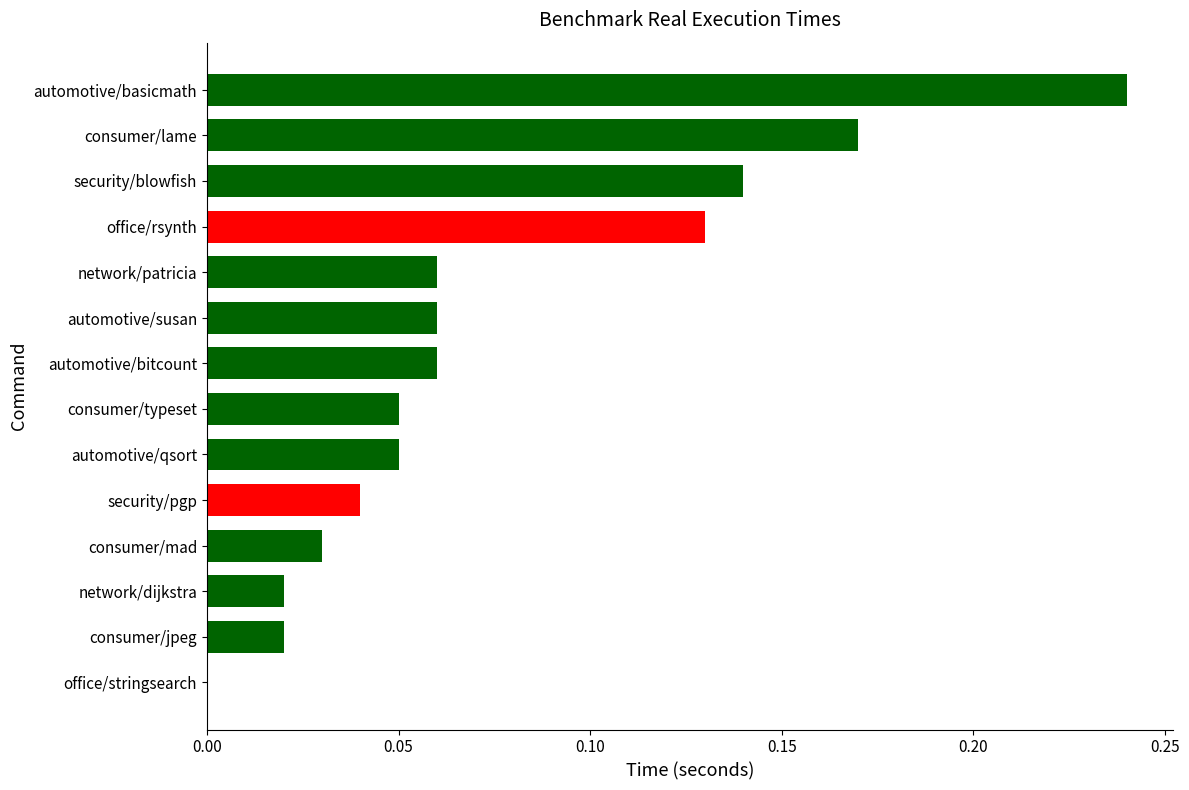

Is it true that the value at automotive/susan is 0.0?

False